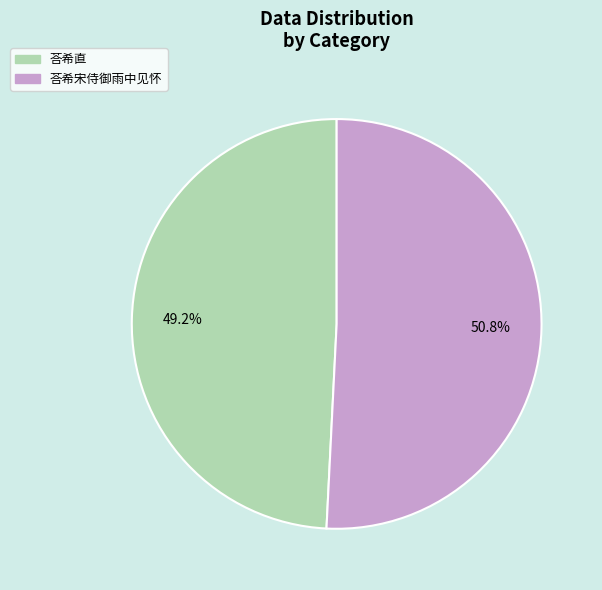

Which slice is the largest?

荅希宋侍御雨中见怀